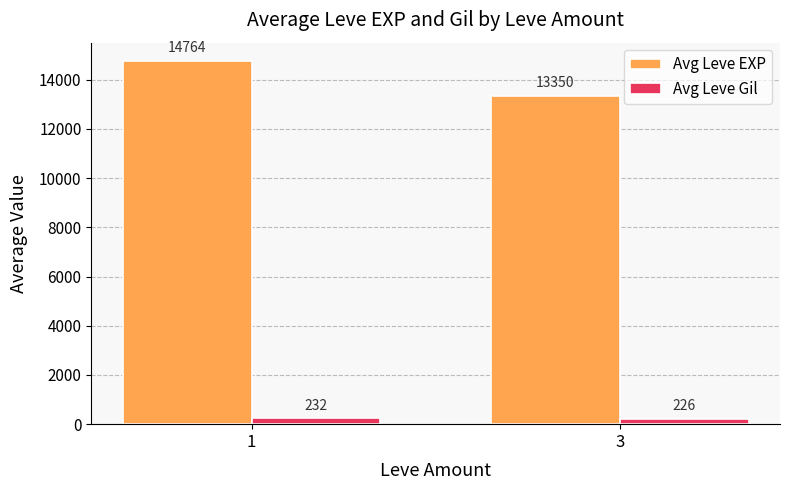

What is the value of the Avg Leve Gil bar at the 2nd from the left?

225.9